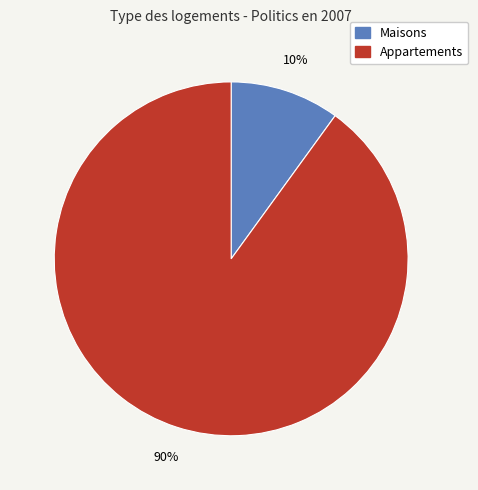

To the nearest percent, what is the difference between the largest and smallest slice percentages?

80%